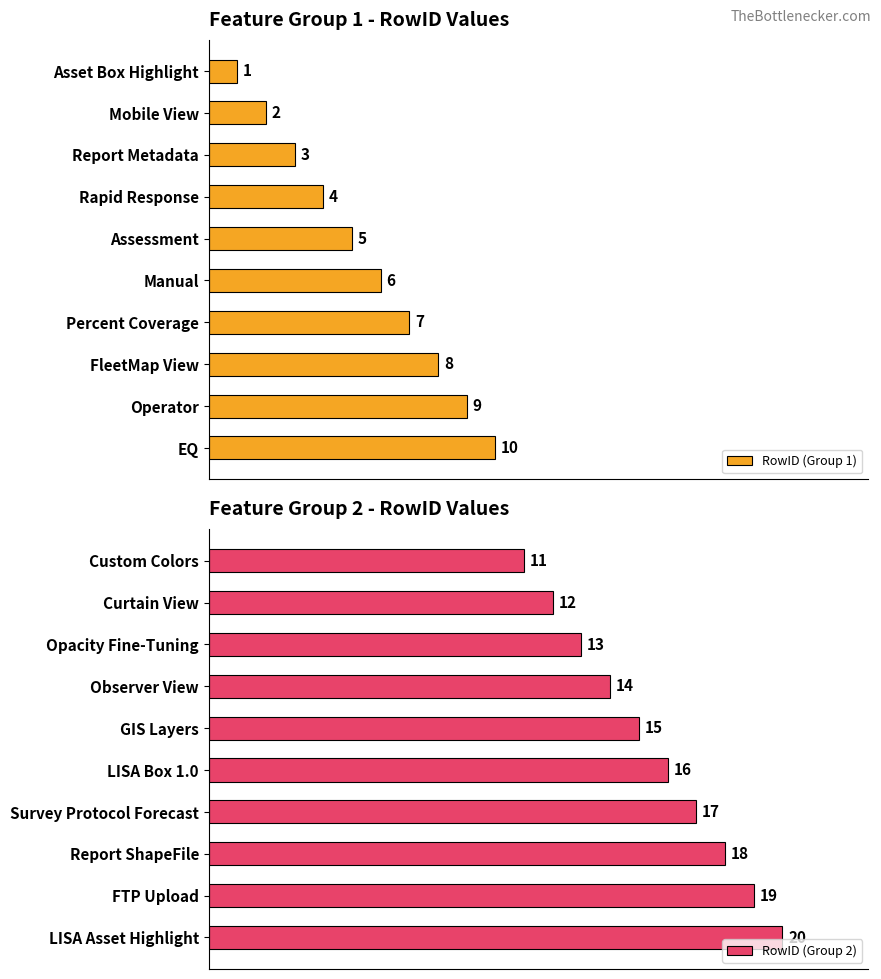

At which label does RowID (Group 1) reach its peak?

EQ